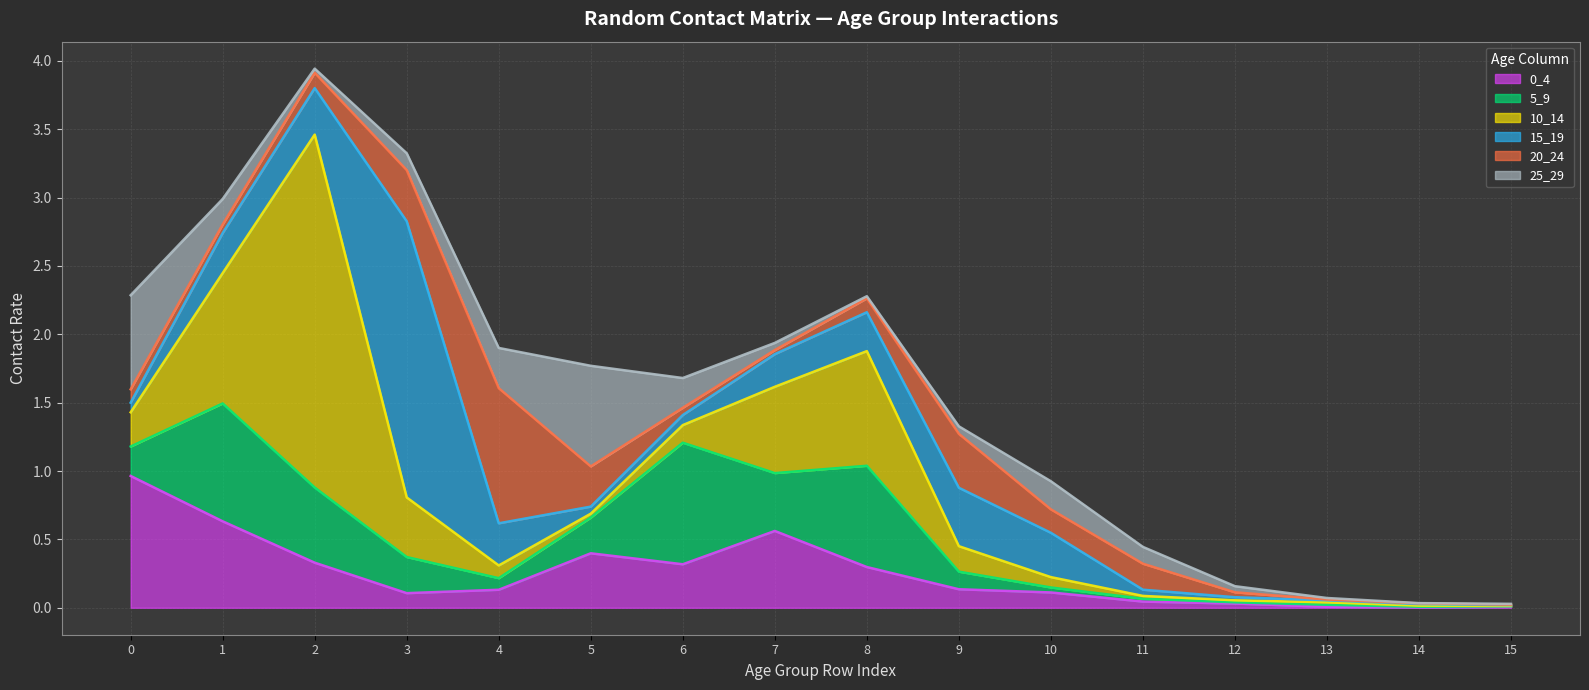

Between 8 and 11, which series saw the biggest shift?

10_14